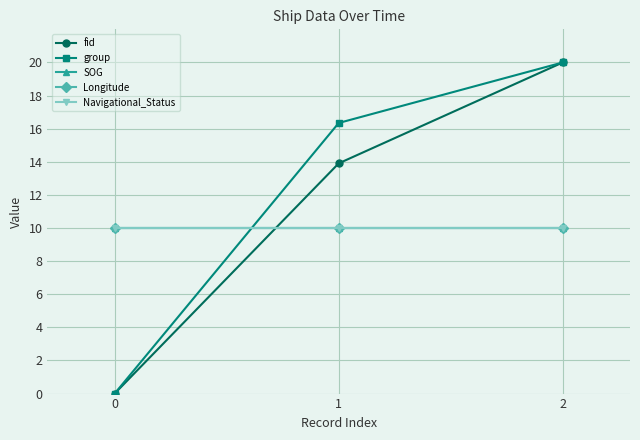

Is this an area chart (filled region under the line)?

No